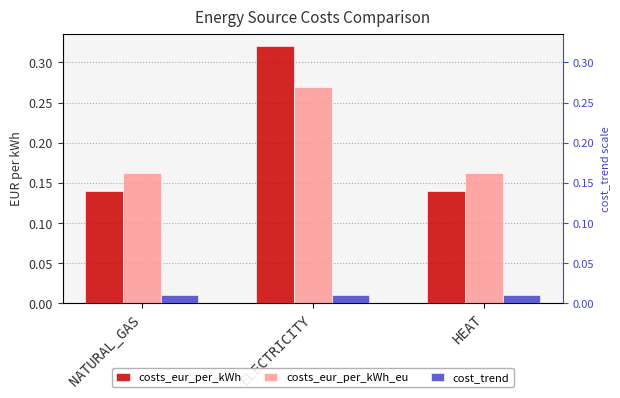

What is the label of the 3rd bar from the left?

HEAT